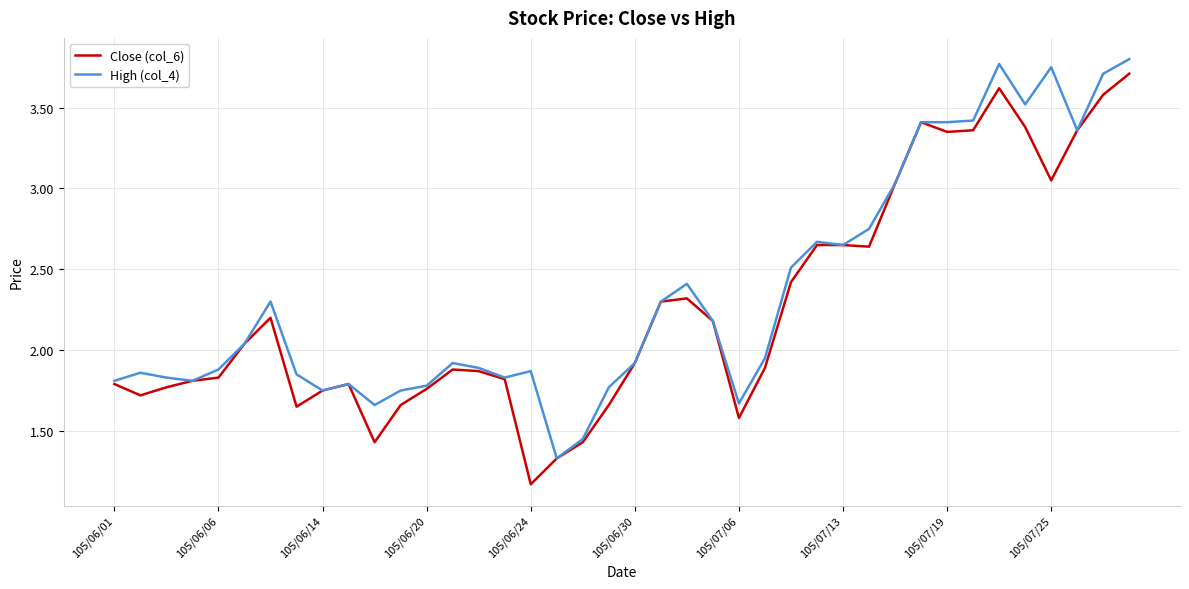

What are all the series names shown in the legend?

Close (col_6), High (col_4)